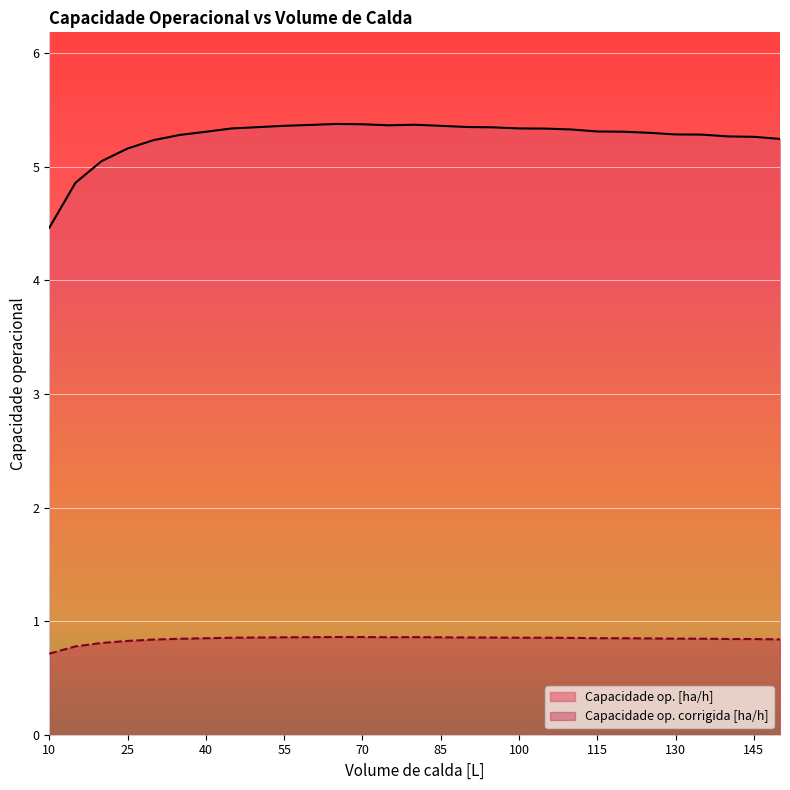

What is the sum of all Capacidade op. corrigida [ha/h] values?

24.4